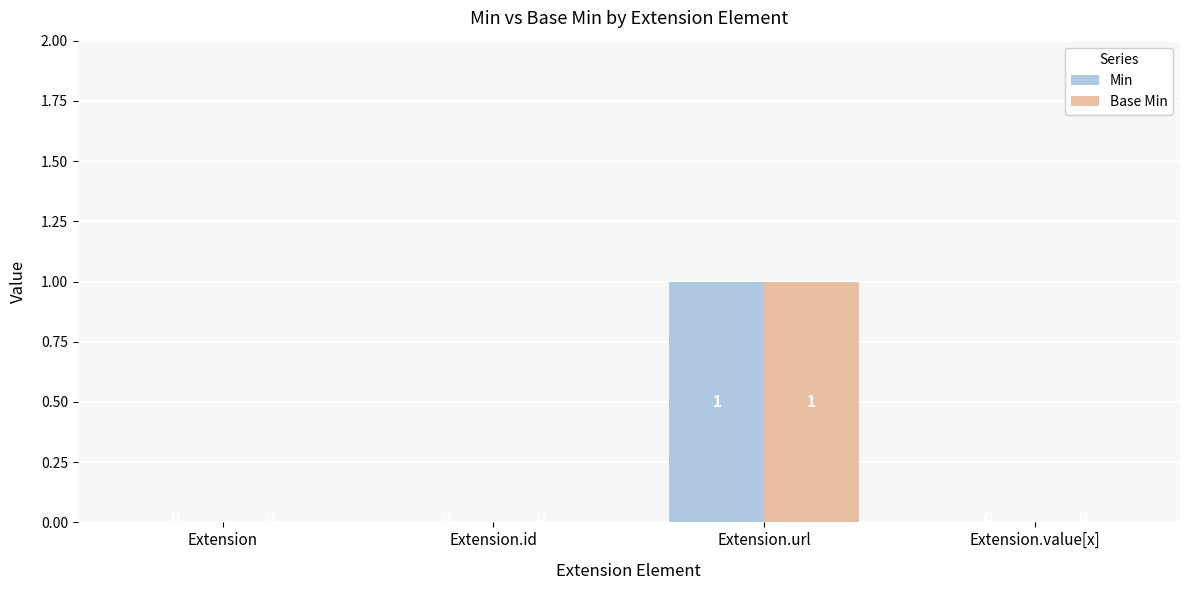

How many Base Min values are between 0 and 1?

4